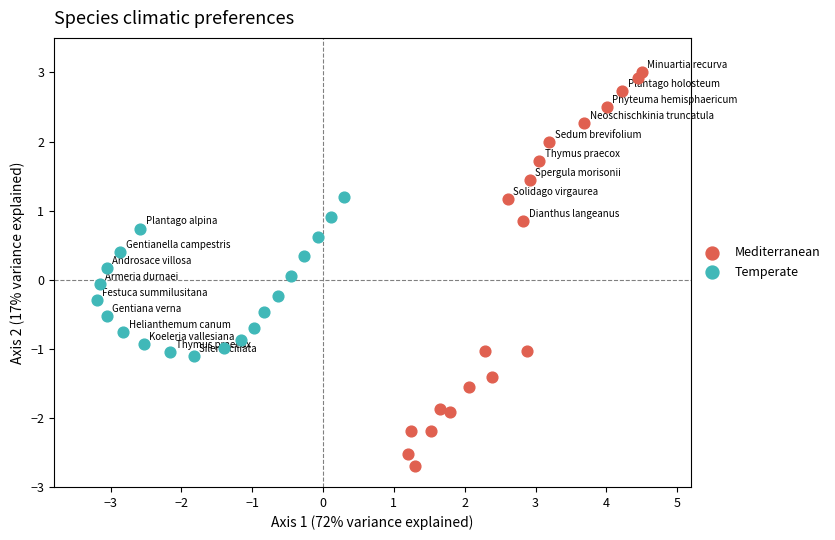

Which series has the widest spread of Y values?

Mediterranean